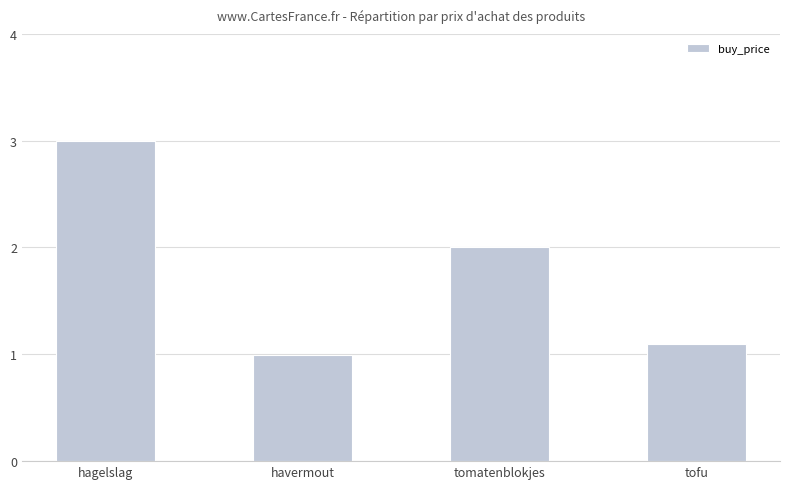

What is the smallest value displayed?

1.0